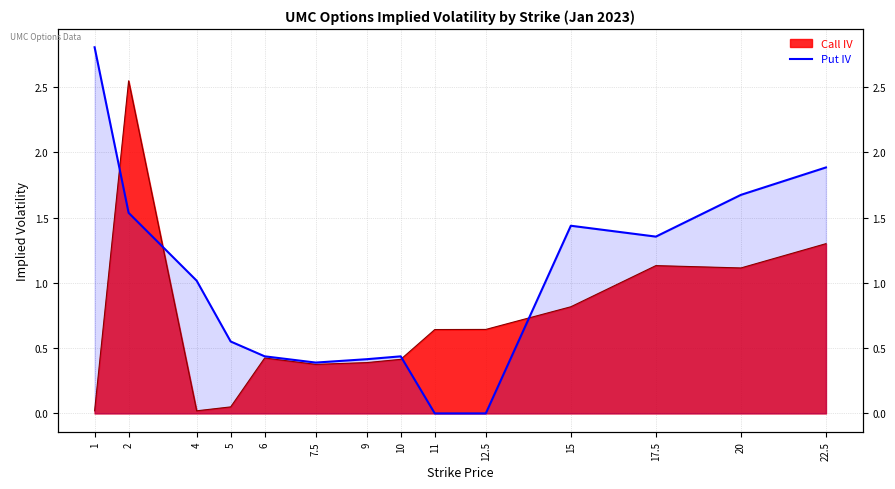

List the labels in order of value, largest first.

1, 22.5, 20, 2, 15, 17.5, 4, 5, 6, 10, 9, 7.5, 11, 12.5